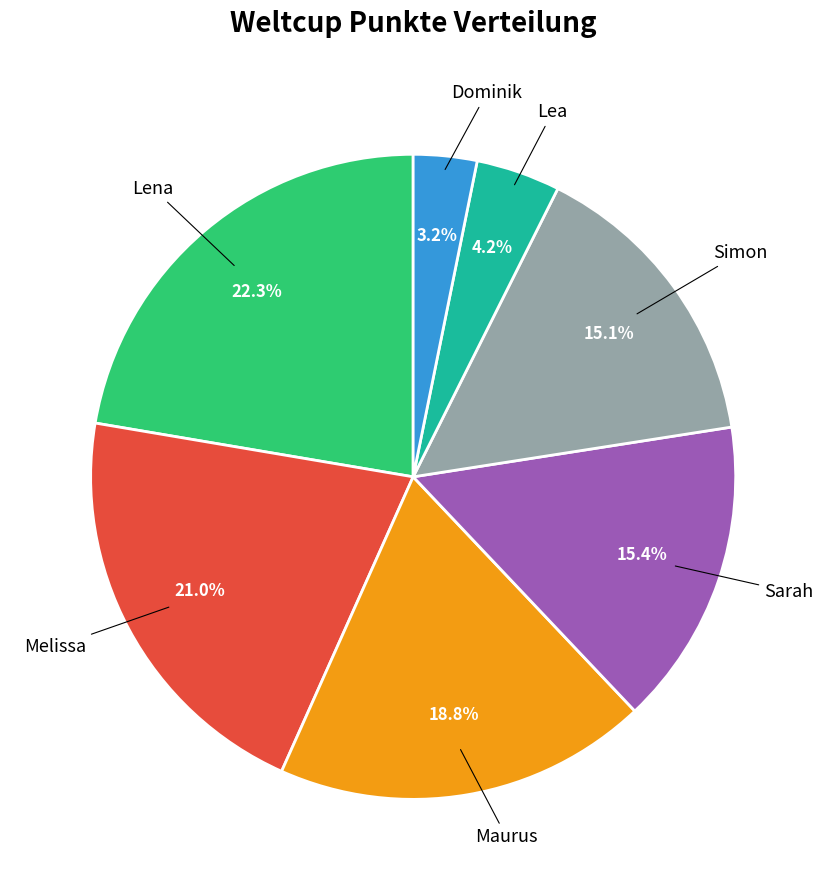

Which category has the smallest portion of the pie?

Dominik